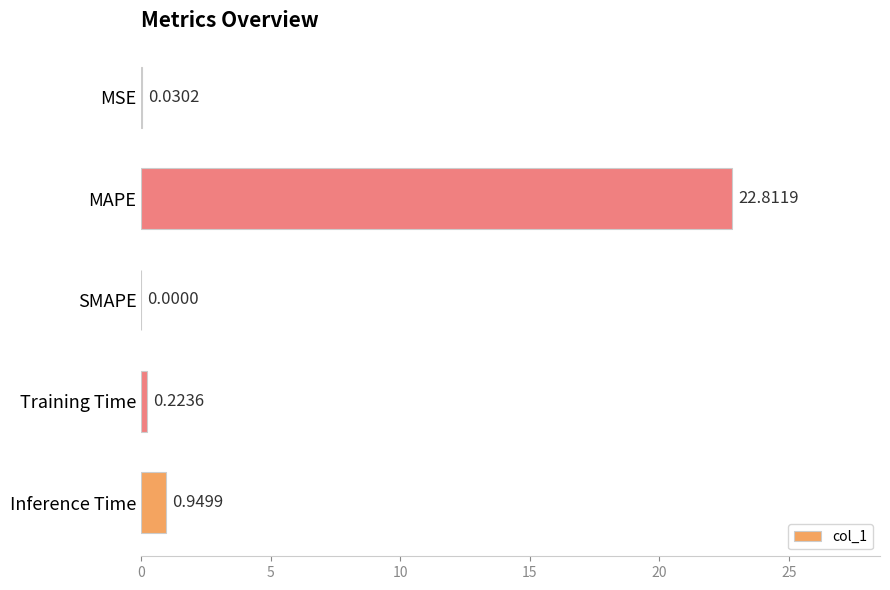

At which label is the value closest to 11?

Inference Time